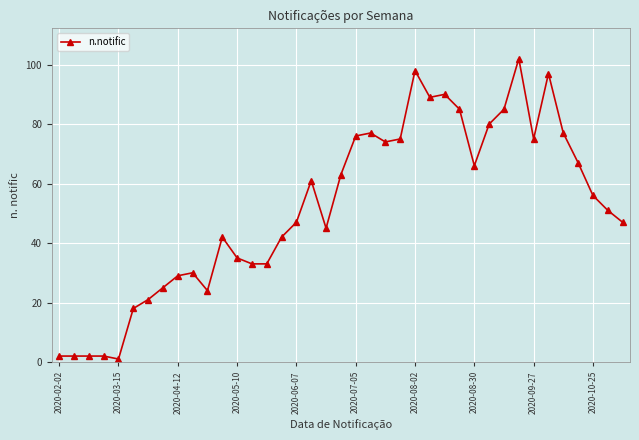

What is the sum of all values?

2024